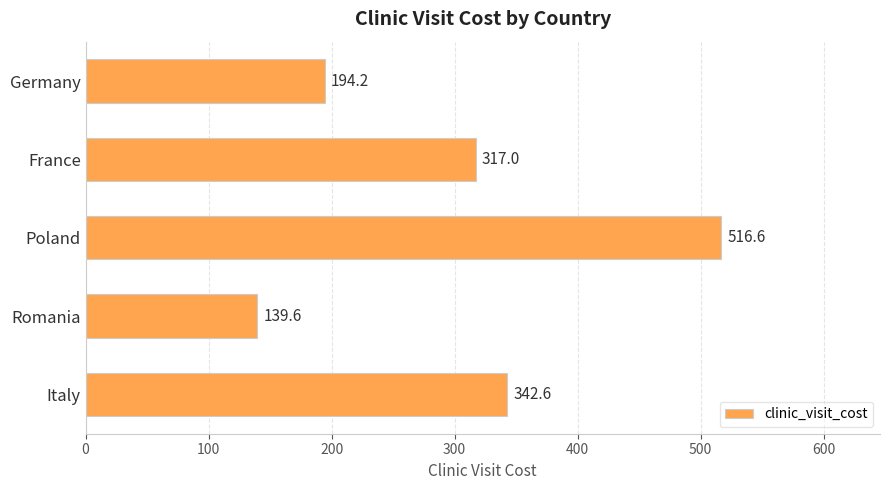

What is the smallest value displayed?

139.6